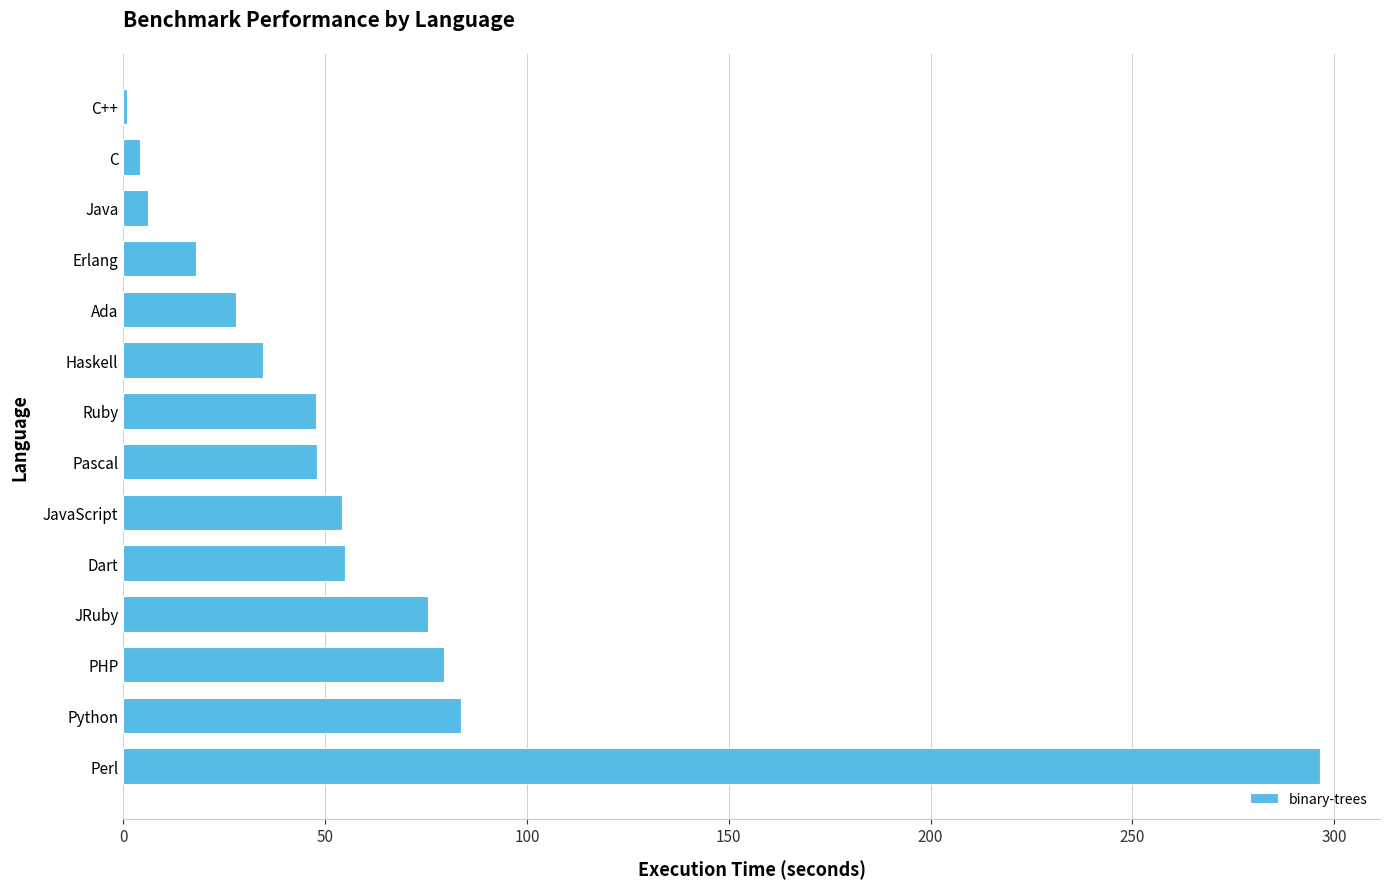

The chart shows a value of 79.4 at Dart. True or false?

False